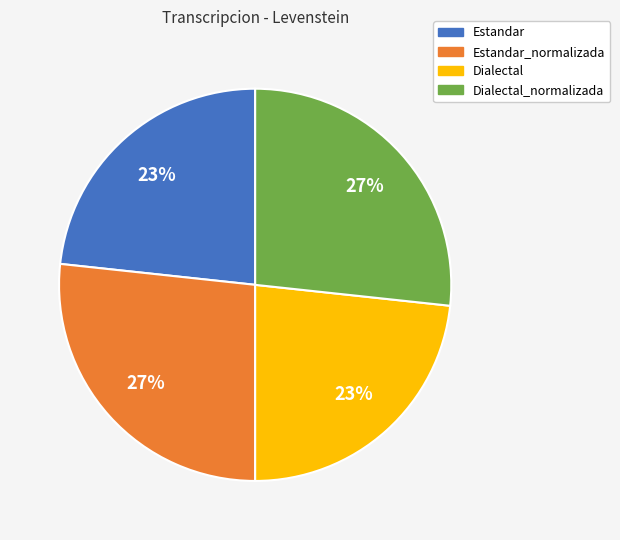

To the nearest percent, what is the average slice percentage?

25%